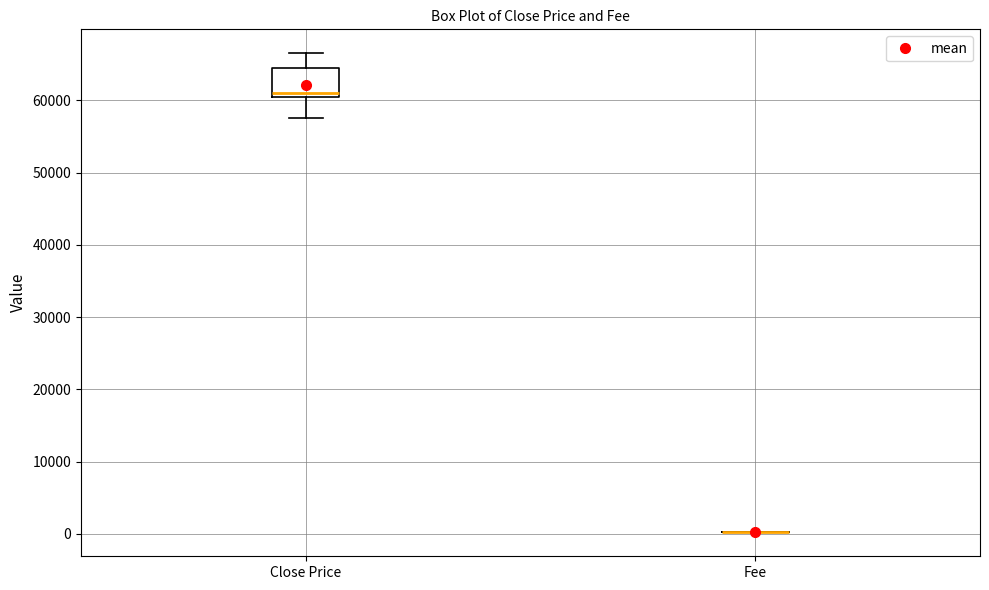

Reading left to right, read every box against the y-axis: the position of its median line, the range the box covers, and the ends of its whiskers. The values are not printed on the chart, so give them approximately, as read against the axis.

Close Price: median 61000 (just above the box's lower edge), box 61000 to 65000, whiskers 58000 to 67000
Fee: box collapsed to a line at 0, whiskers 0 to 0